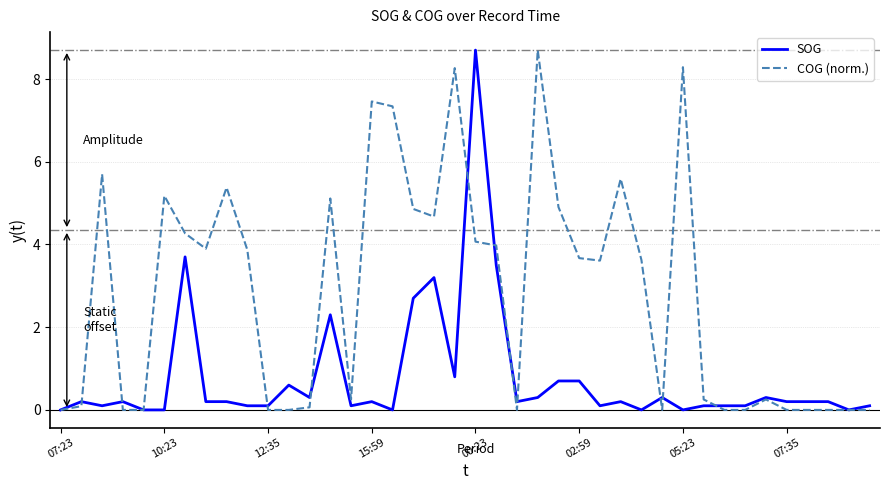

Which series has the largest total across all categories?

COG (norm.)